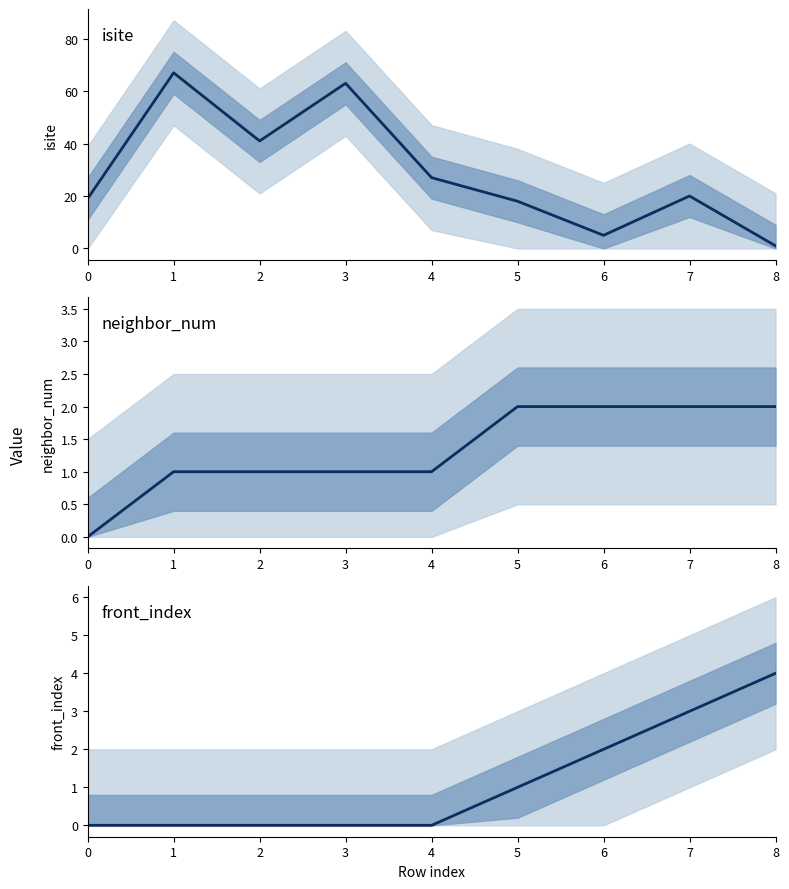

Rank the series by their maximum value, from highest to lowest.

isite, front_index, neighbor_num